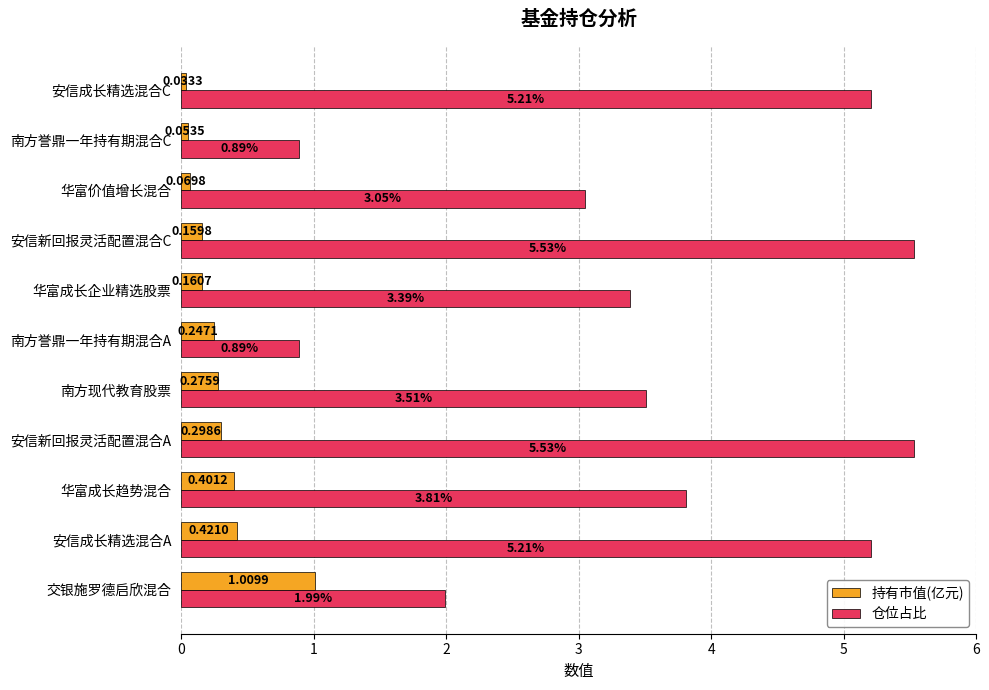

What is the total value across all series at 南方誉鼎一年持有期混合A?

1.1